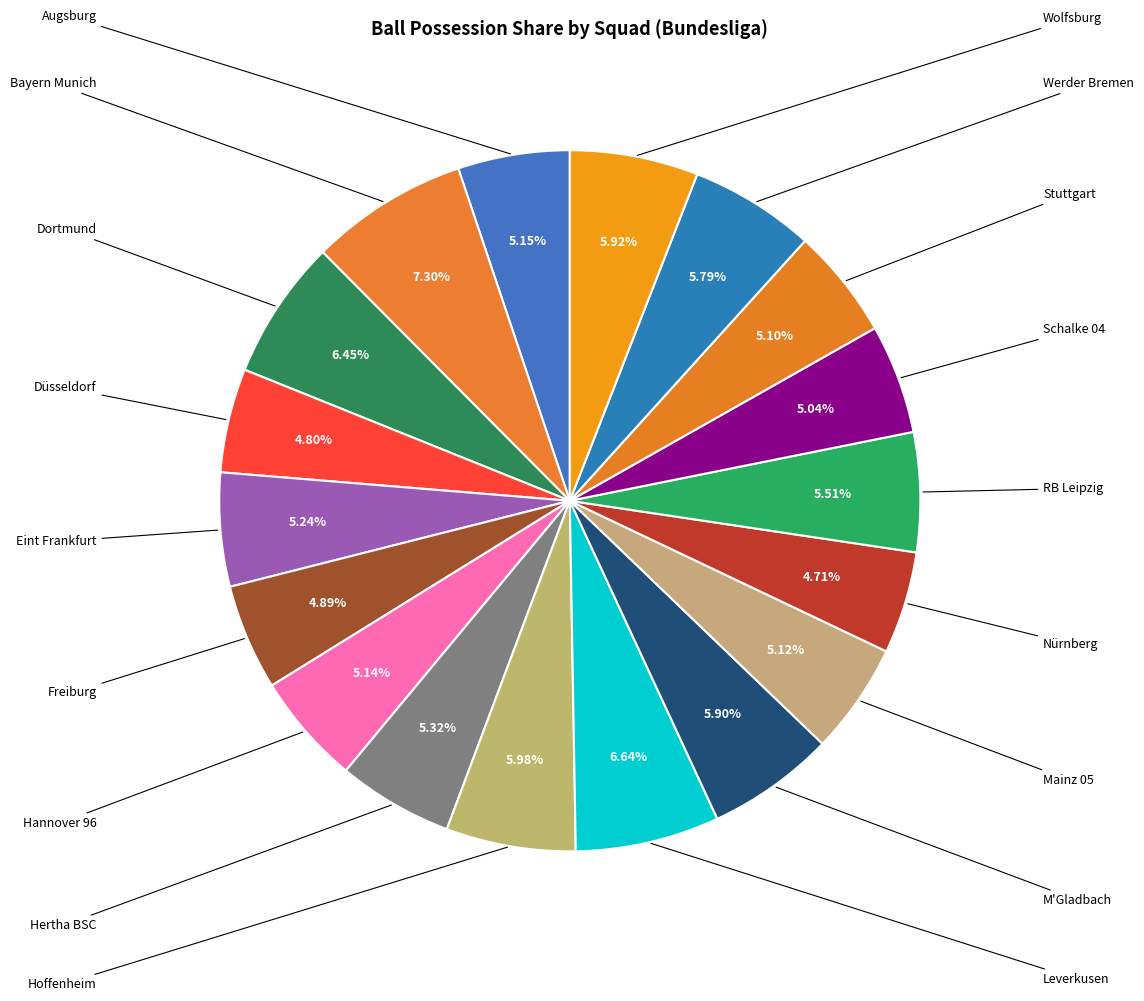

How many segments does this pie chart have?

18